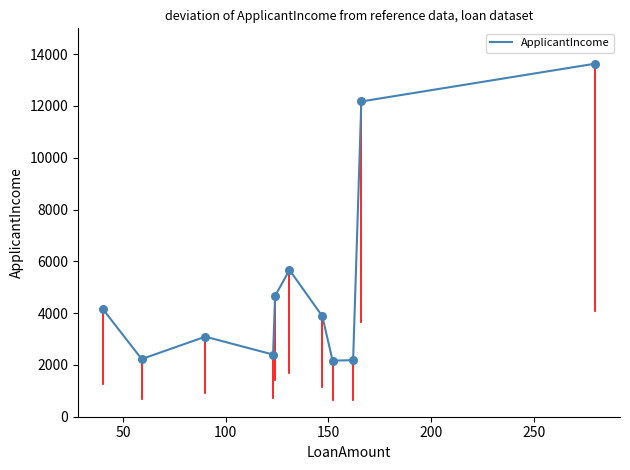

What is the smallest value displayed?

2165